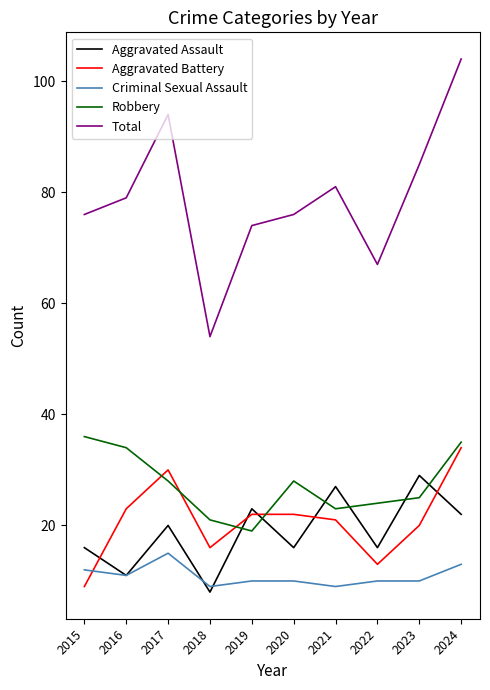

True or false: Total and Aggravated Battery intersect in this chart.

False